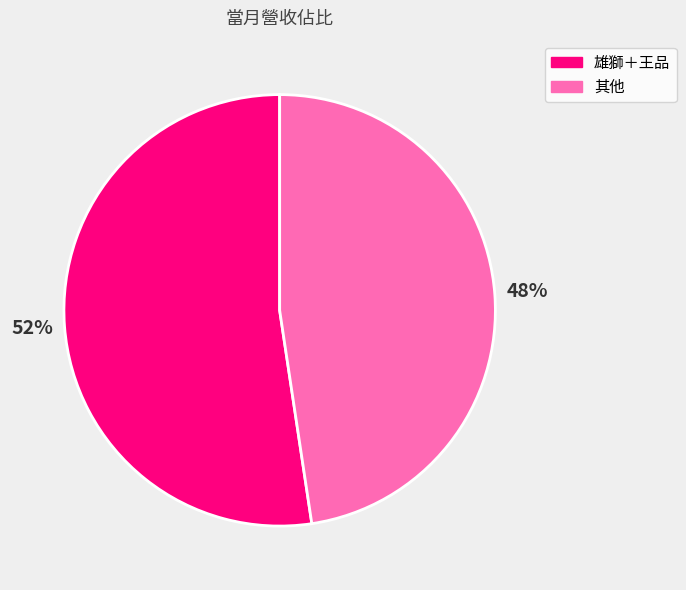

Approximately how many times larger is the value at 其他 compared to 雄獅＋王品?

0.9